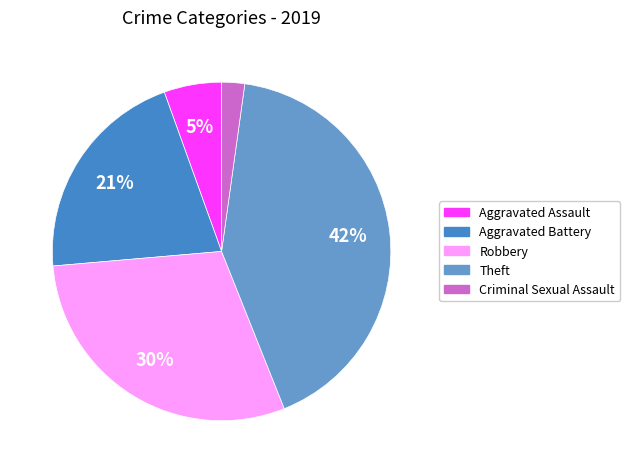

Count the number of slices in the pie.

5